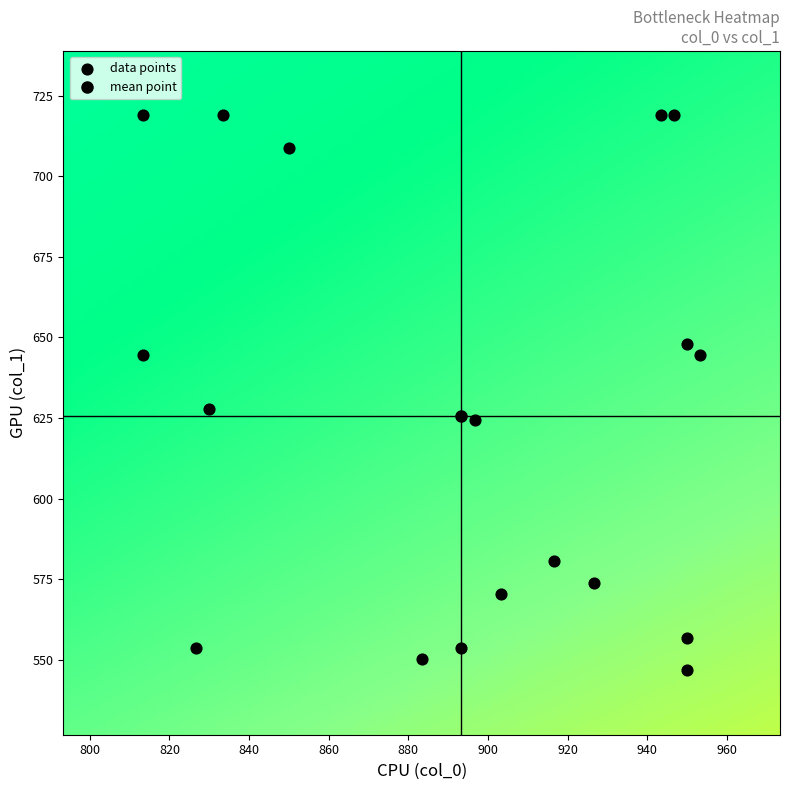

List the coordinates of all points as (Y, X) pairs, reading left to right.

(644.6, 813.3)  (718.9, 813.3)  (553.5, 826.7)  (627.8, 830.0)  (718.9, 833.3)  (708.8, 850.0)  (550.1, 883.3)  (553.5, 893.3)  (624.4, 896.7)  (570.4, 903.3)  (580.5, 916.7)  (573.8, 926.7)  (718.9, 943.3)  (718.9, 946.7)  (556.9, 950.0)  (648.0, 950.0)  (546.8, 950.0)  (644.6, 953.3)